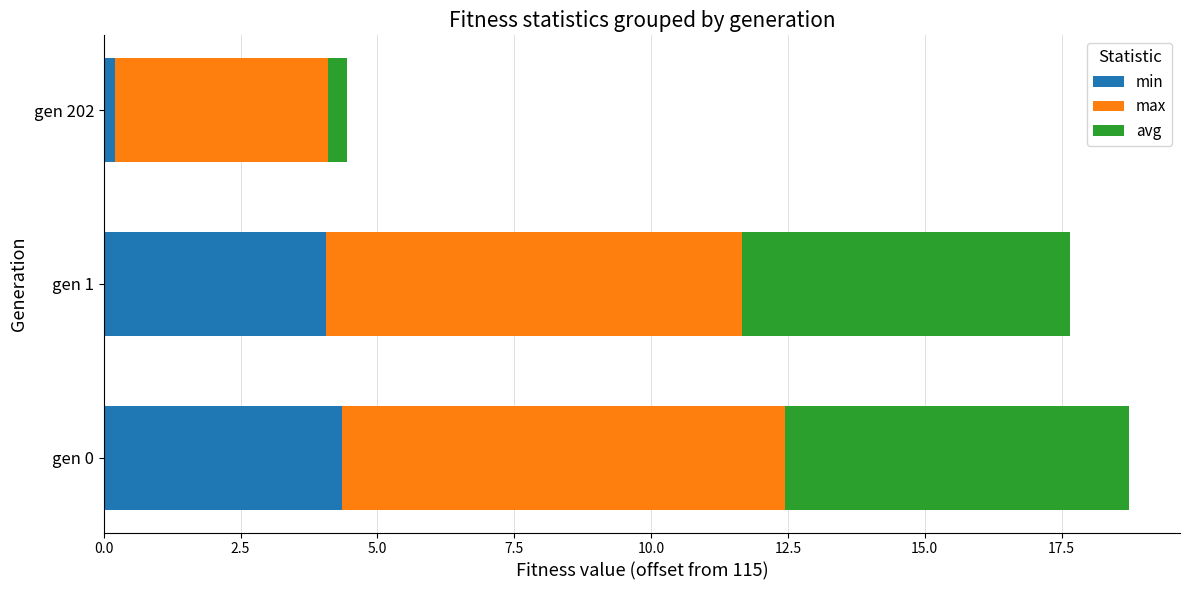

At which label does min reach its minimum?

gen 202